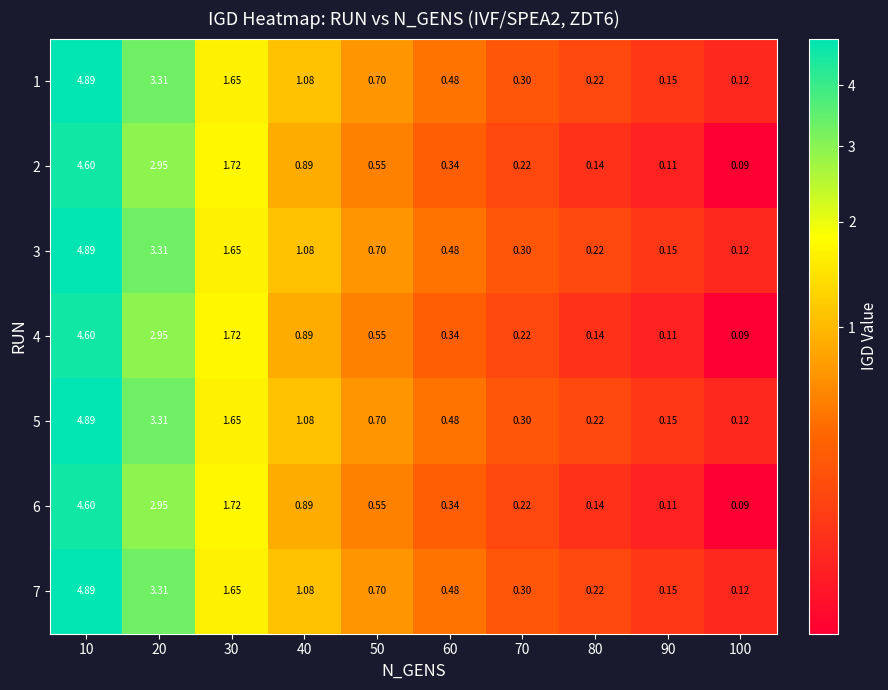

What is the total value across all series at 30?

11.8